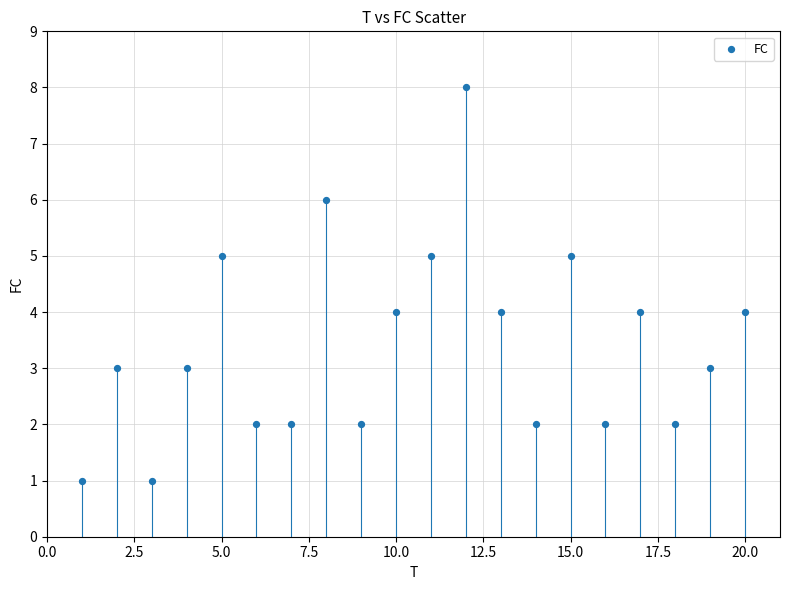

What is the range of X values (max minus min)?

19